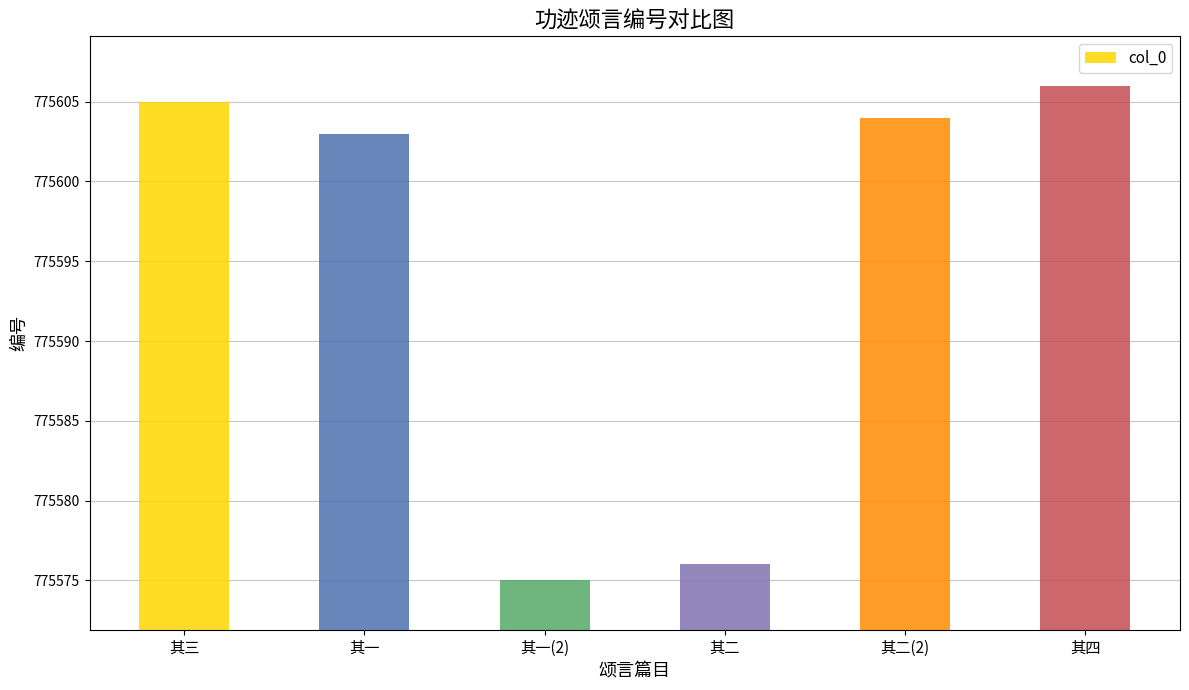

Which has a higher value, 其二 or 其二(2)?

其二(2)